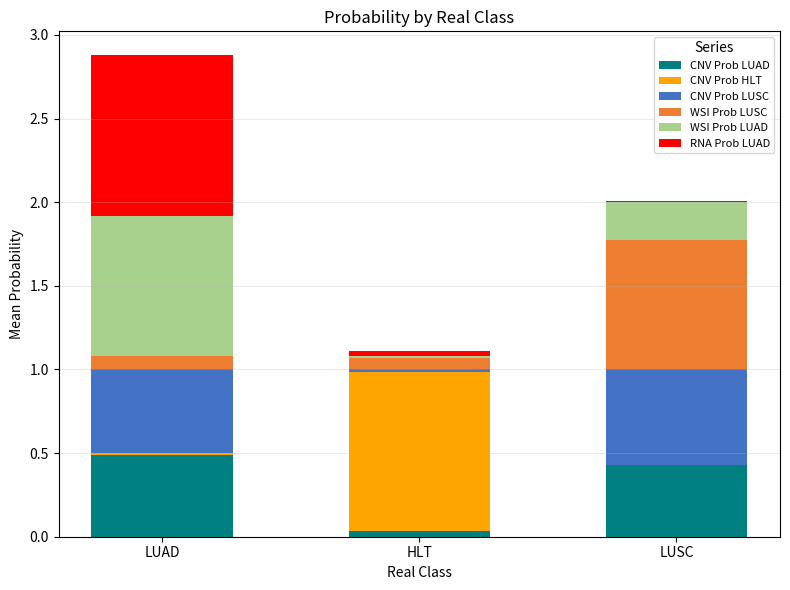

At which category is the sum across all series the highest?

LUAD